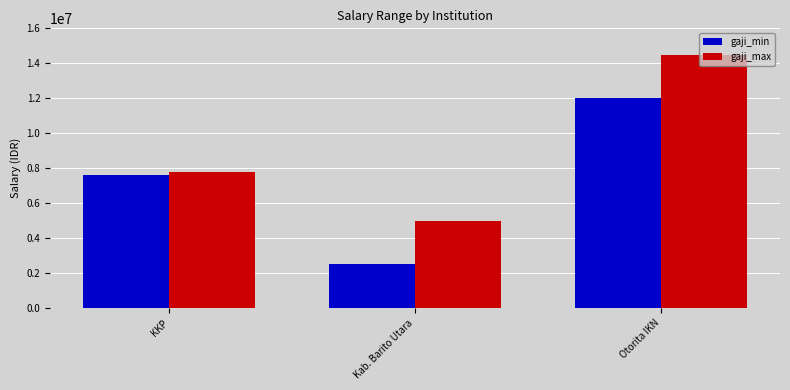

Are the bars grouped side by side (vs. stacked)?

Yes